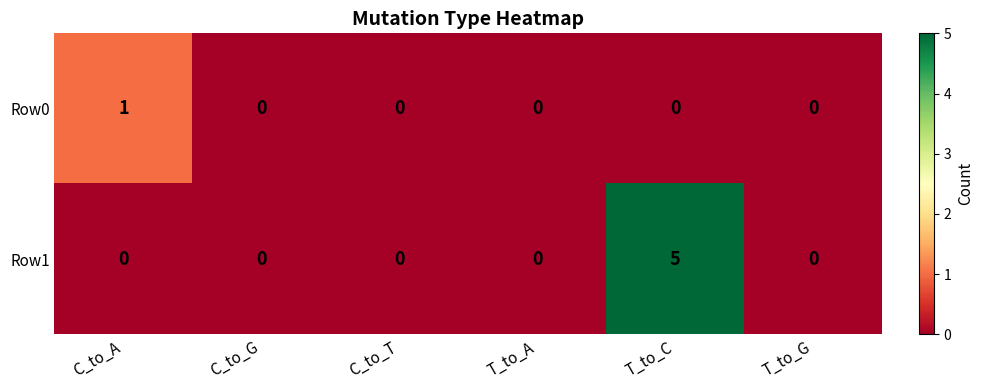

Count the number of data series in this chart.

2